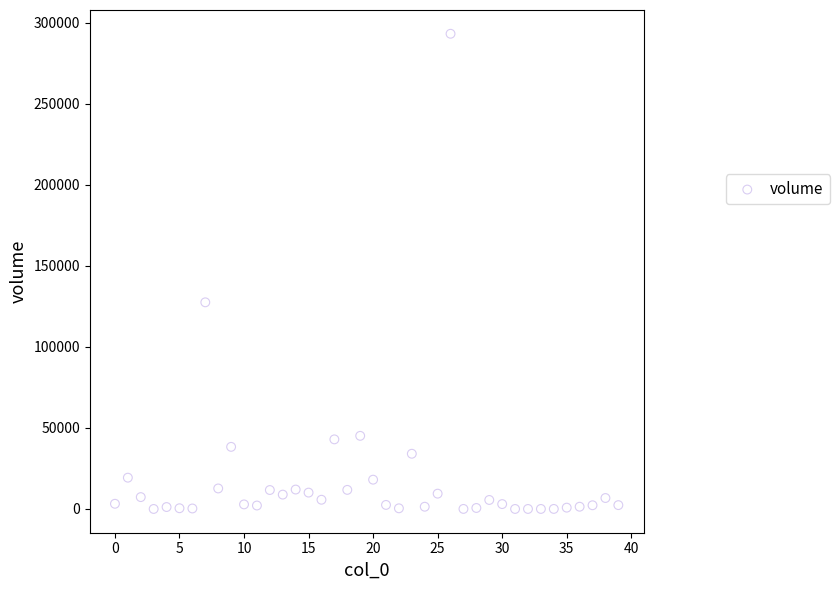

What Y value in the scatter plot is closest to 146673?

127563.7